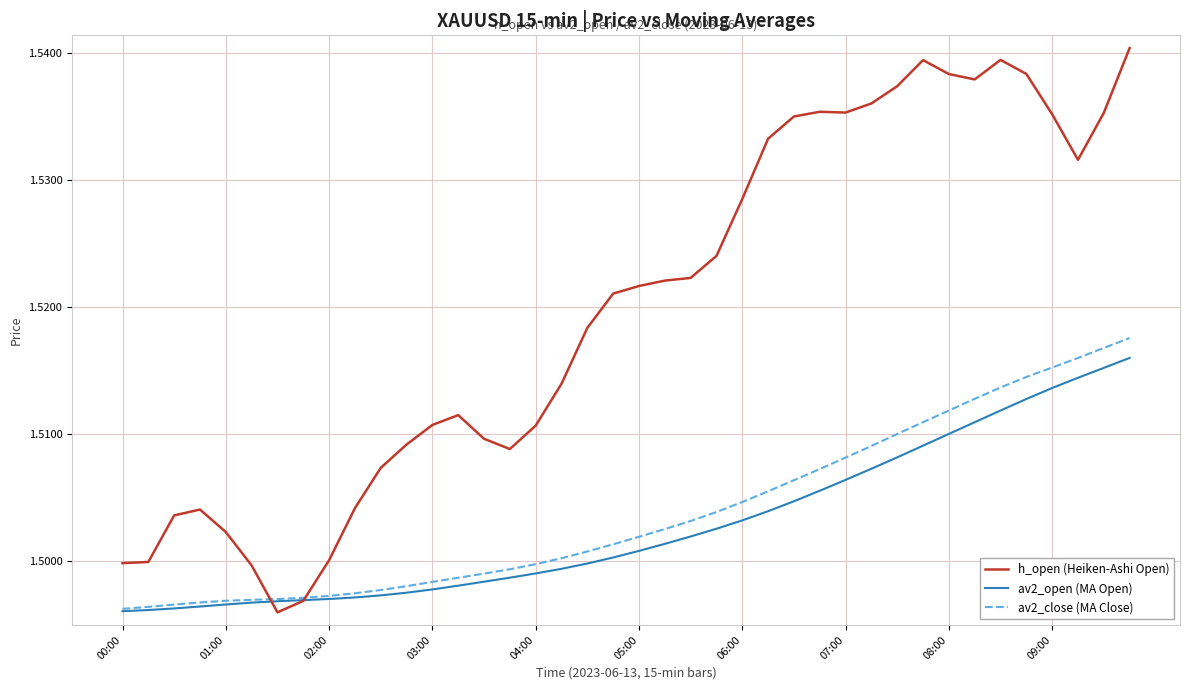

Which series has the largest total across all categories?

h_open (Heiken-Ashi Open)